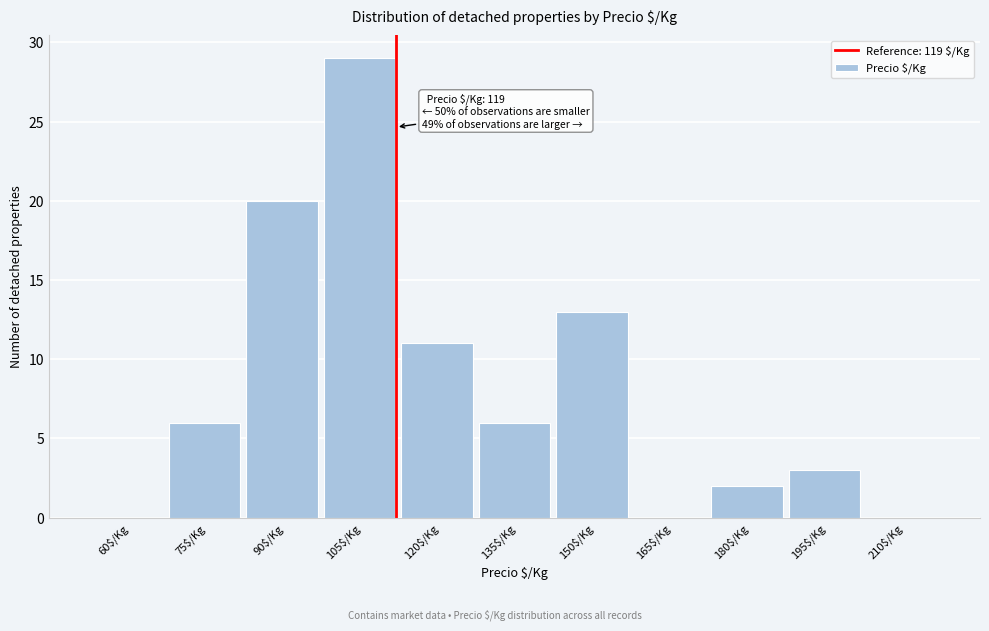

Which label corresponds to the largest value in the chart?

105$/Kg